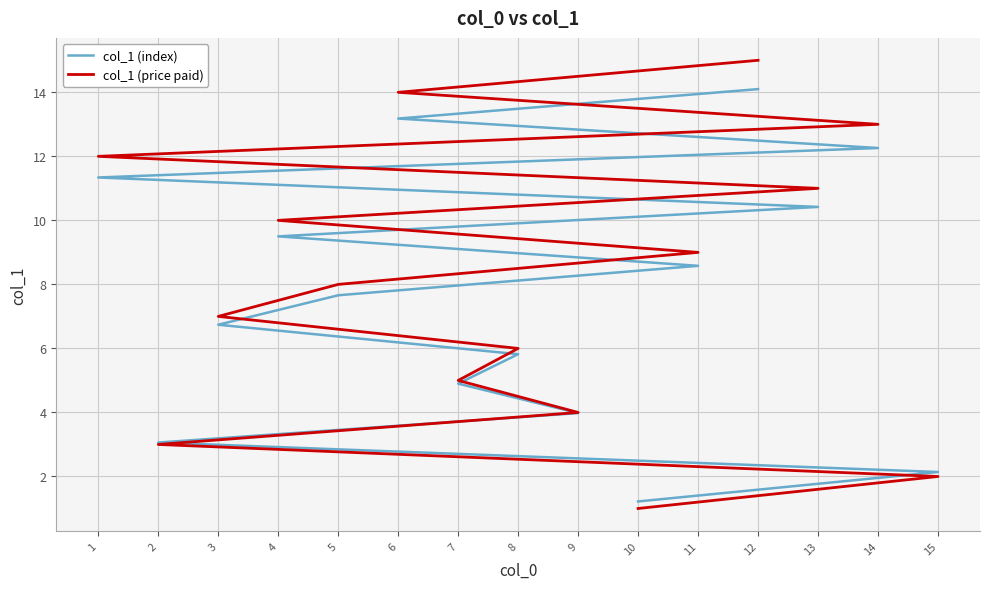

Rank the series by their average value, from highest to lowest.

col_1 (price paid), col_1 (index)